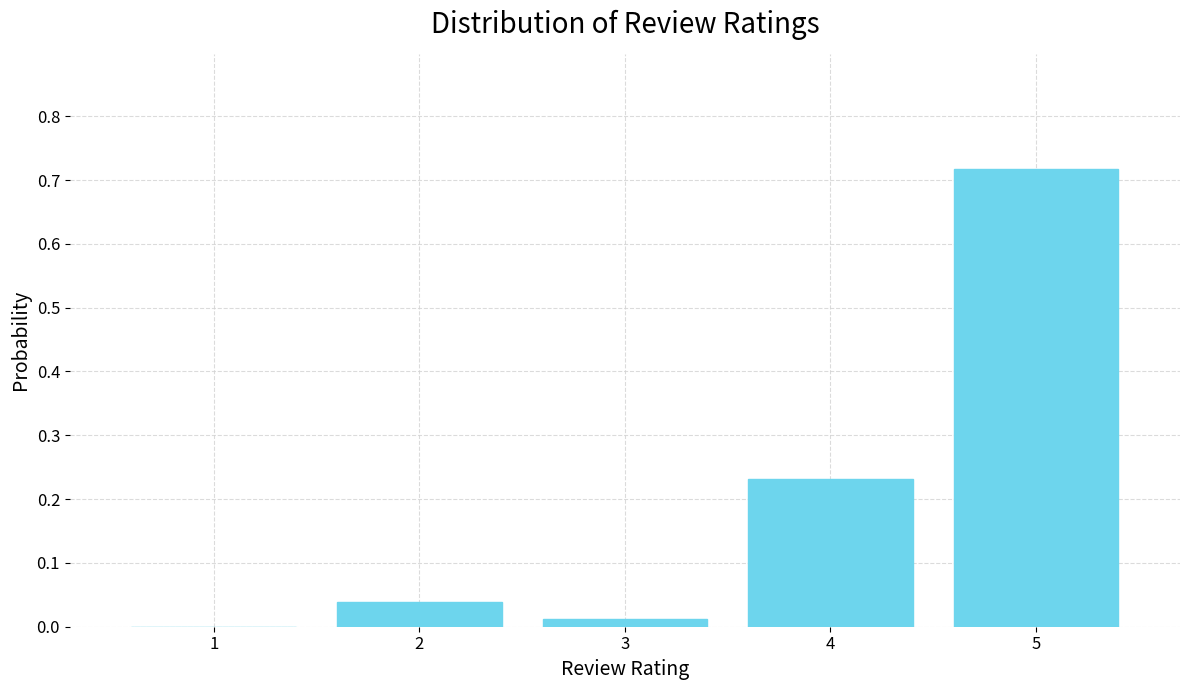

Between 4 and 1, which is larger?

4